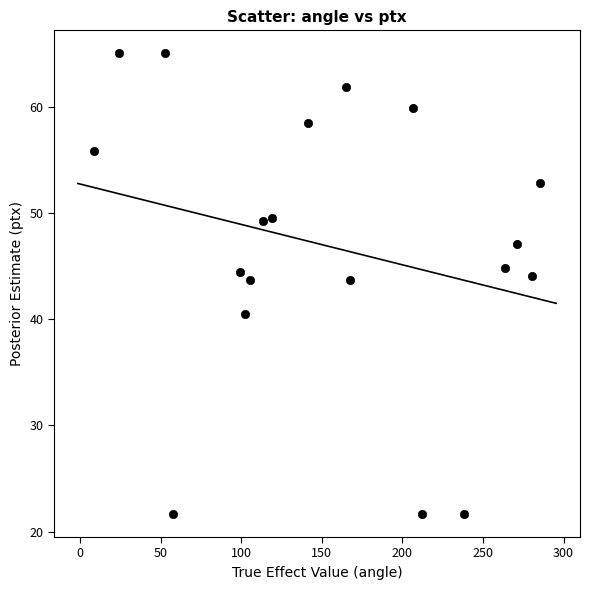

What is the range of X values (max minus min)?

276.8